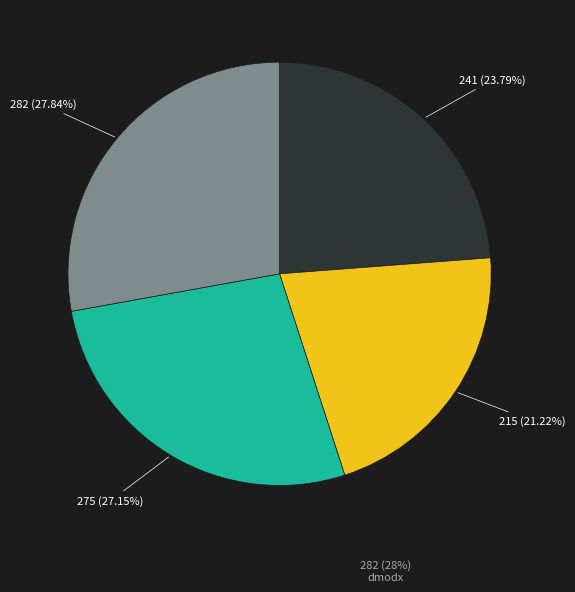

To the nearest percent, what is the difference between the largest and smallest slice percentages?

7%